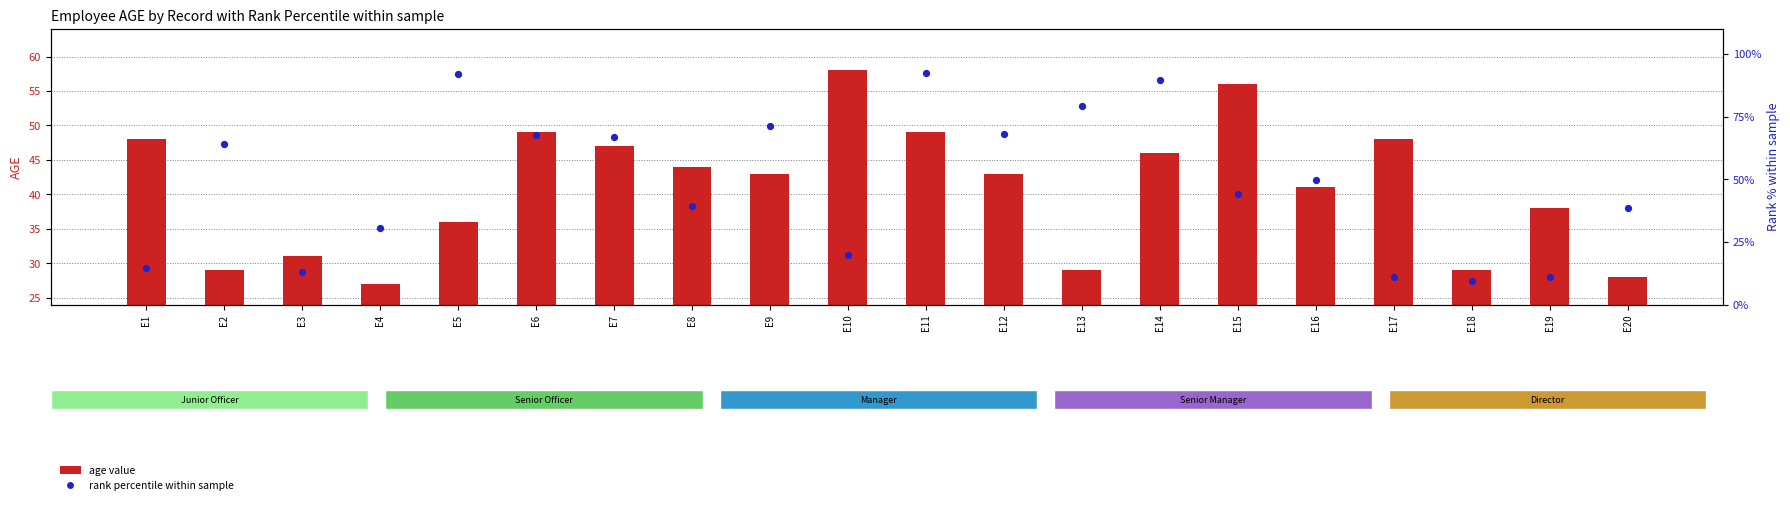

What are all the series names shown in the legend?

age value, rank percentile